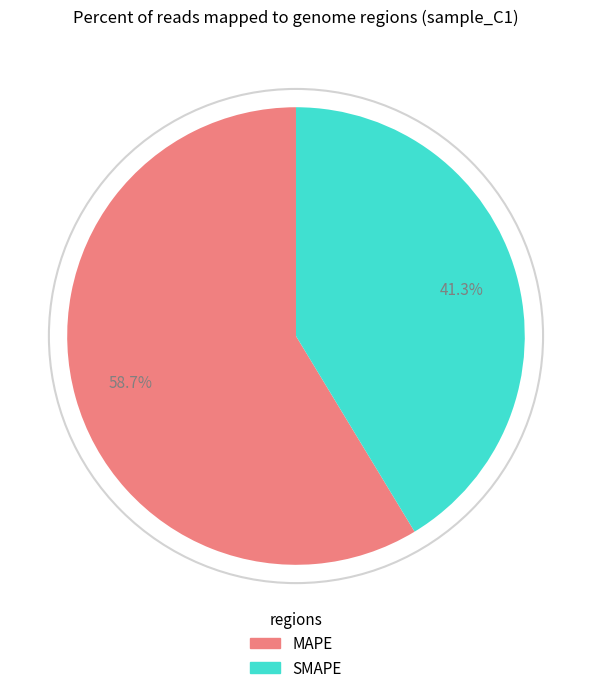

Between SMAPE and MAPE, which is larger?

MAPE